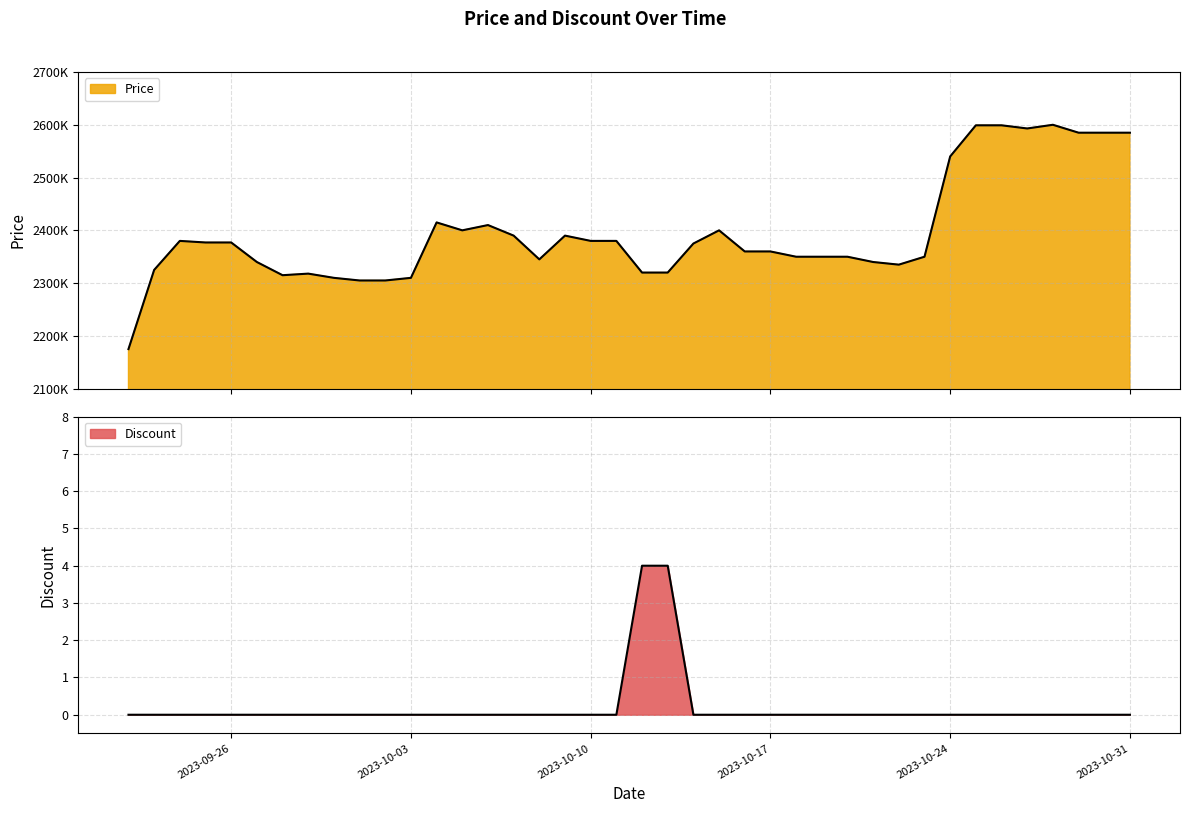

The Discount series shows 4 at 2023-10-13. True or false?

True